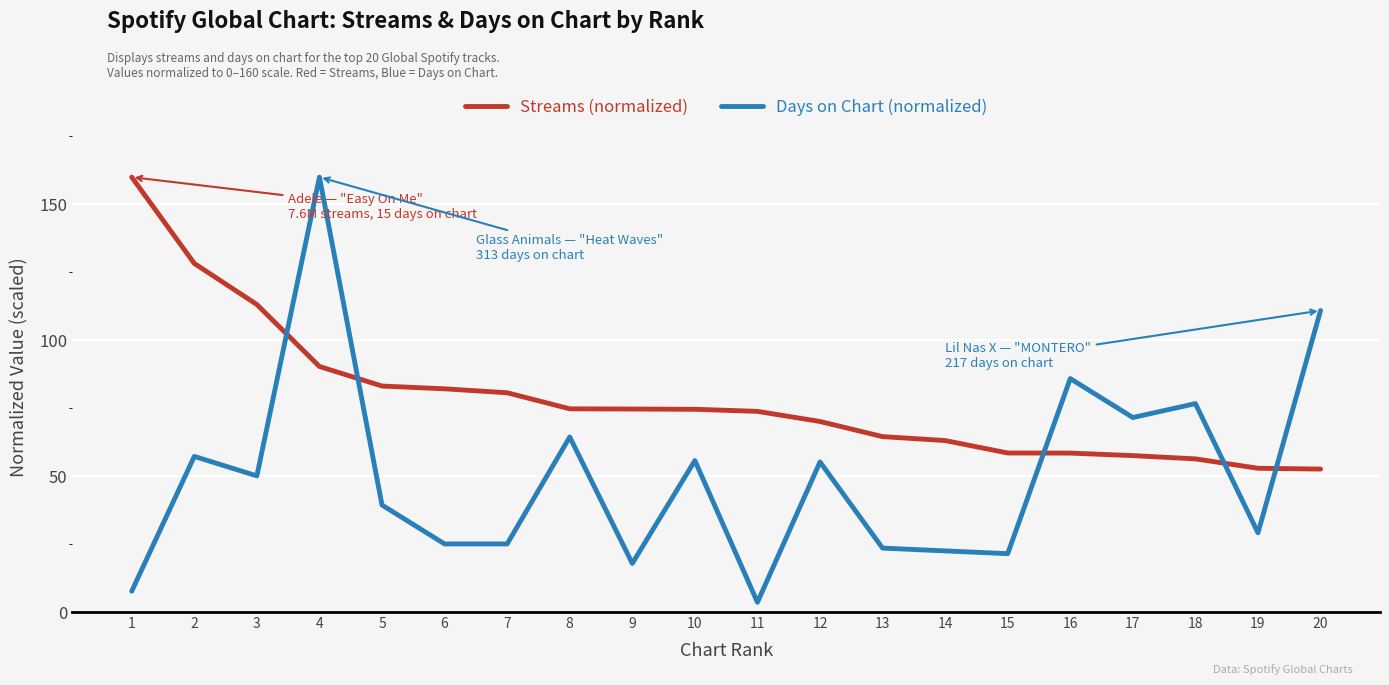

What is the smallest value displayed?

3.6